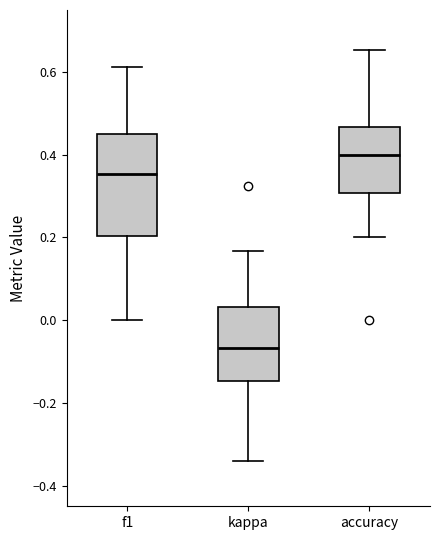

Where is the upper edge of the box for kappa on the y-axis? The values are not printed on the chart, so give them approximately, as read against the axis.

0.04